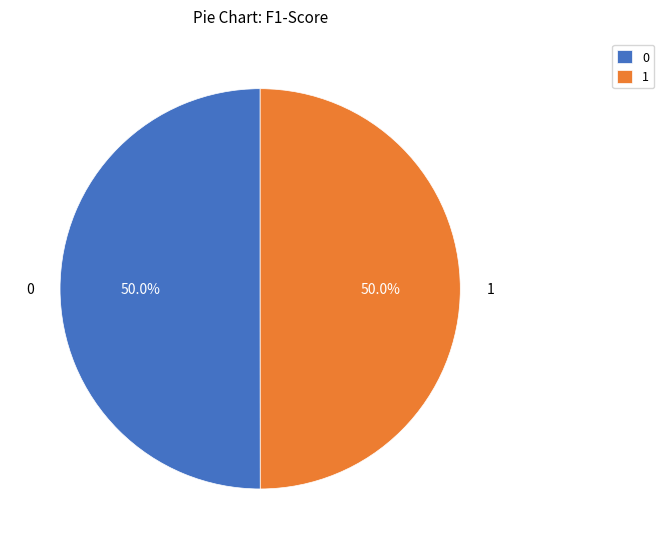

True or false: 1 accounts for 50% of the total.

True